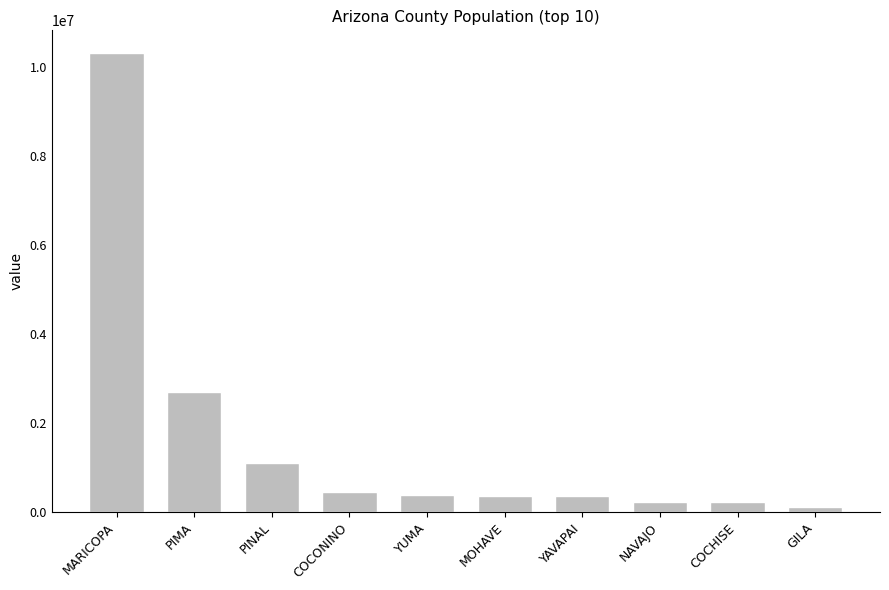

What value does the data have at NAVAJO, to the nearest 10?

227680